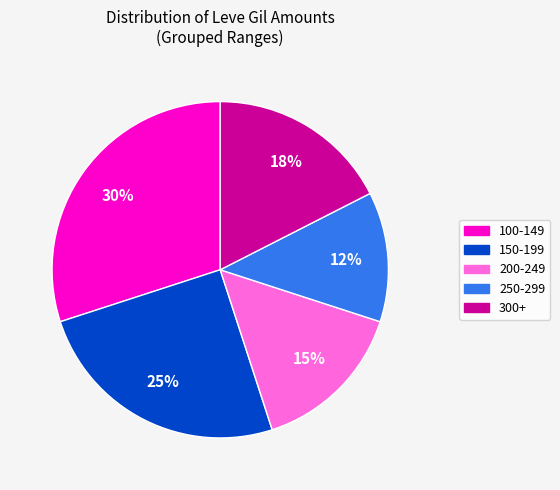

To the nearest percent, what is the average slice percentage?

20%